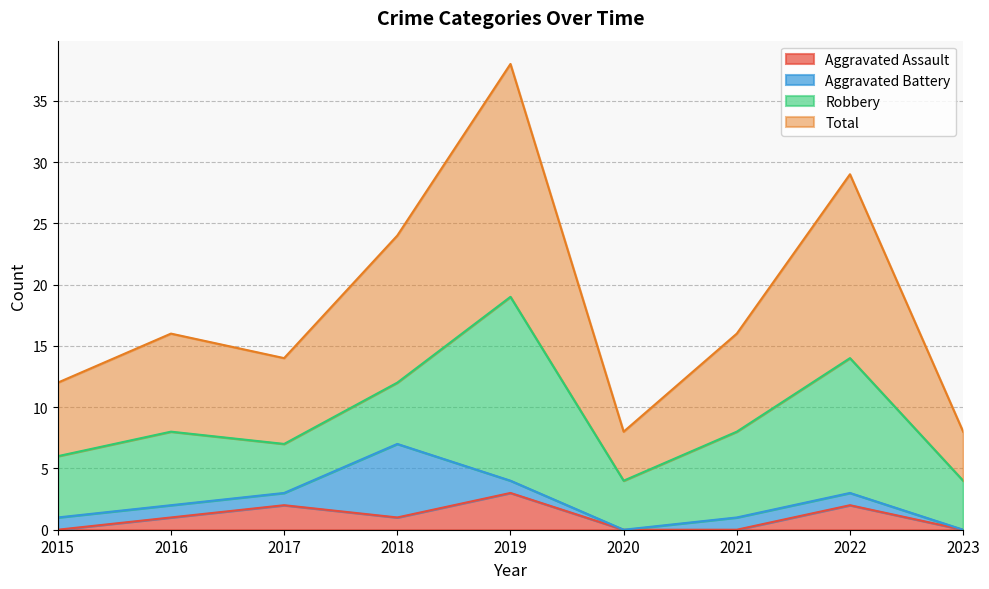

Is it true that Aggravated Assault equals 2 at 2016?

False